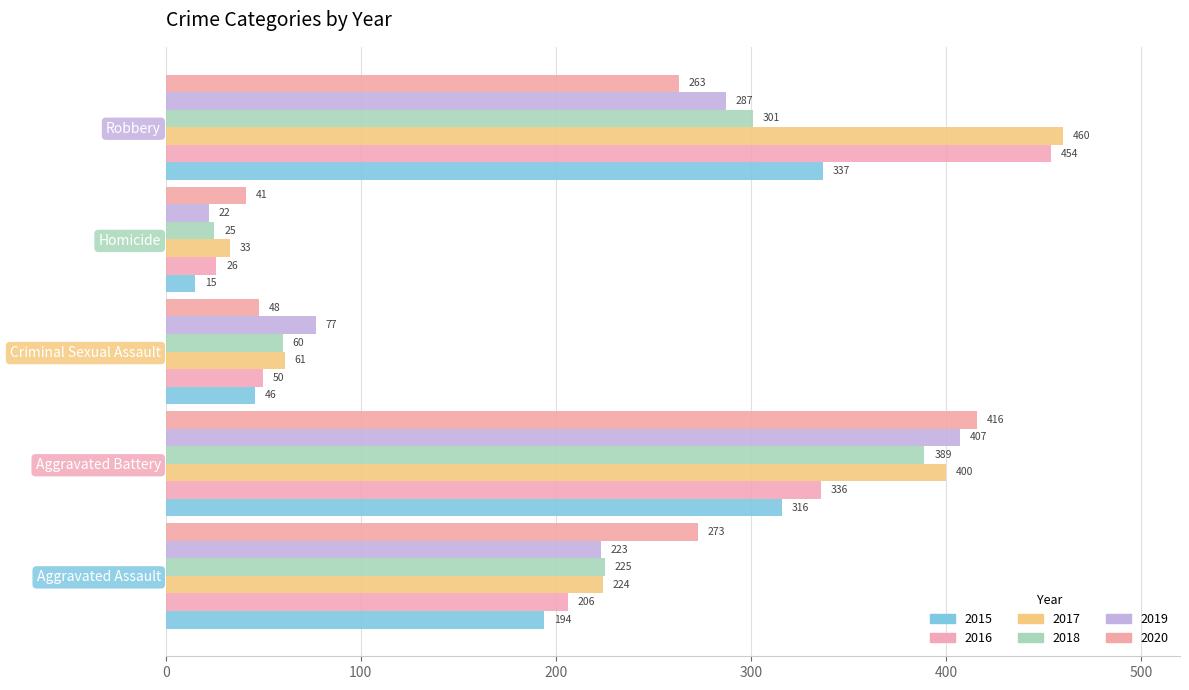

Is the value of 2016 at Criminal Sexual Assault greater than the value of 2017 at Homicide?

Yes